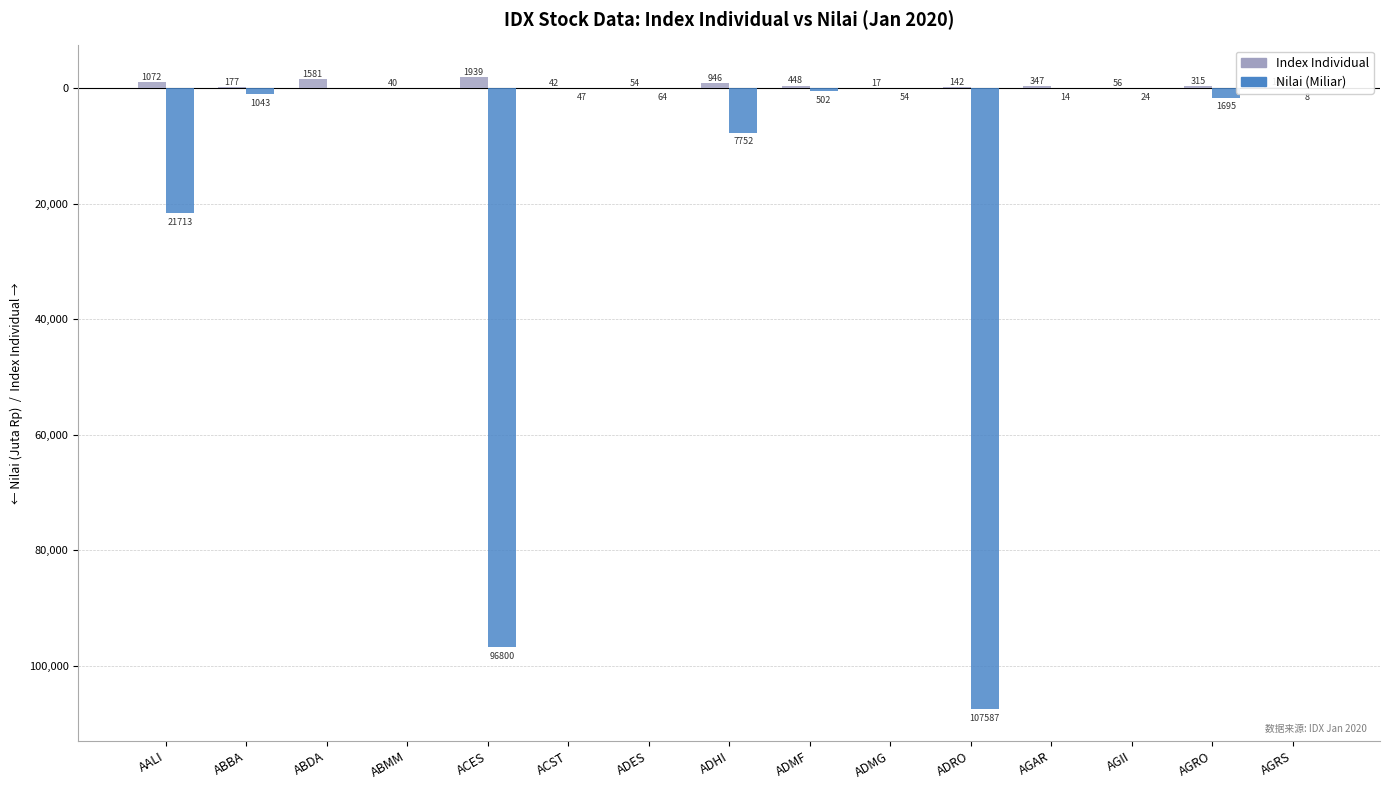

What are all the series names shown in the legend?

Index Individual, Nilai (Miliar)